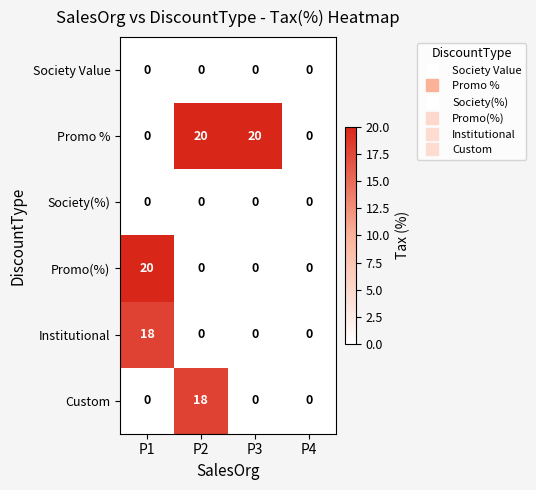

Reading right to left, list all the values displayed in this chart.

Society Value: 0	0	0	0
Promo %: 0	20	20	0
Society(%): 0	0	0	0
Promo(%): 0	0	0	20
Institutional: 0	0	0	18
Custom: 0	0	18	0